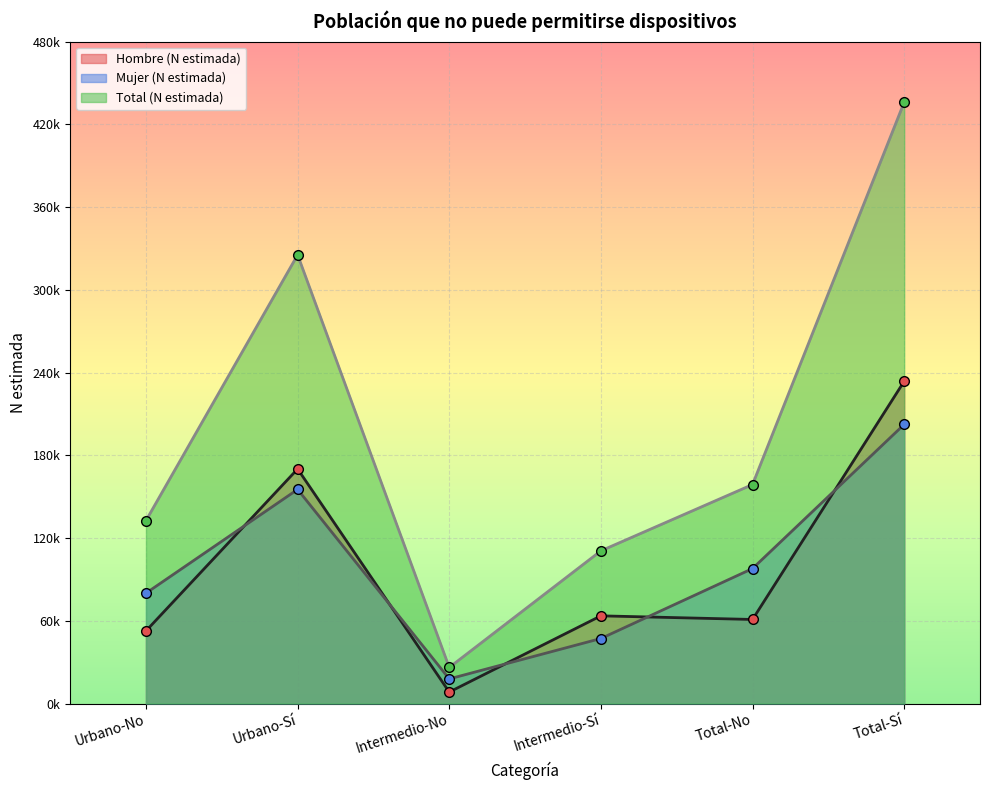

What is the difference between the Hombre (N estimada) values at Total-Sí and Total-No?

172716